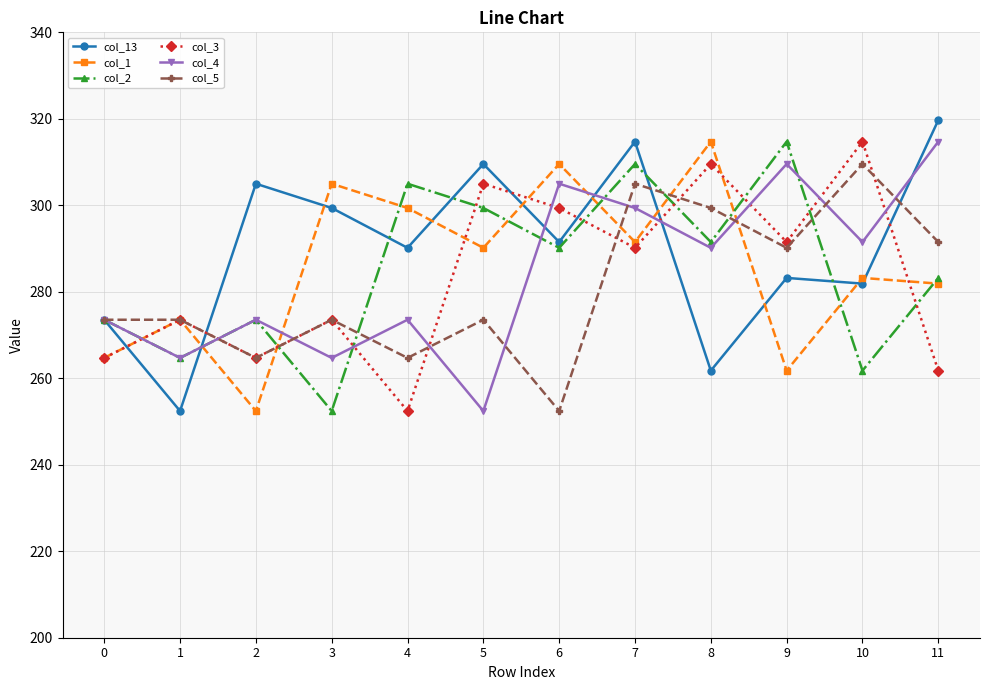

Reading right to left, extract all data points from this chart.

col_13: 319.7	281.9	283.2	261.8	314.7	291.5	309.6	290.2	299.4	305.0	252.4	273.5
col_1: 281.9	283.2	261.8	314.7	291.5	309.6	290.2	299.4	305.0	252.4	273.5	264.7
col_2: 283.2	261.8	314.7	291.5	309.6	290.2	299.4	305.0	252.4	273.5	264.7	273.5
col_3: 261.8	314.7	291.5	309.6	290.2	299.4	305.0	252.4	273.5	264.7	273.5	264.7
col_4: 314.7	291.5	309.6	290.2	299.4	305.0	252.4	273.5	264.7	273.5	264.7	273.5
col_5: 291.5	309.6	290.2	299.4	305.0	252.4	273.5	264.7	273.5	264.7	273.5	273.5